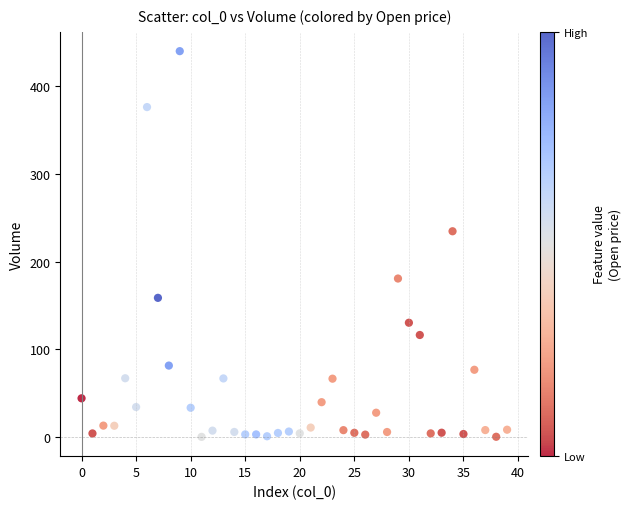

What is the range of Y values (max minus min)?

439.9